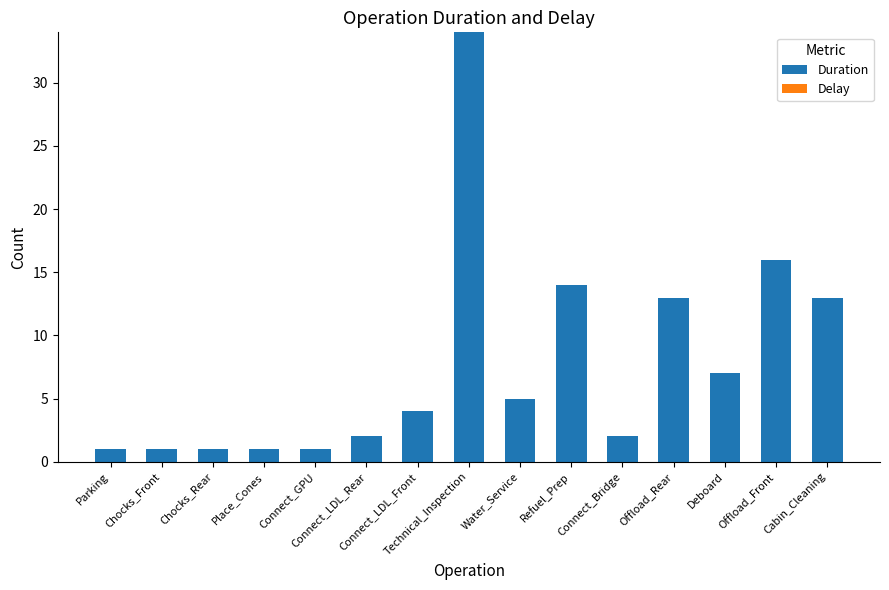

What is the maximum value shown in the chart?

34